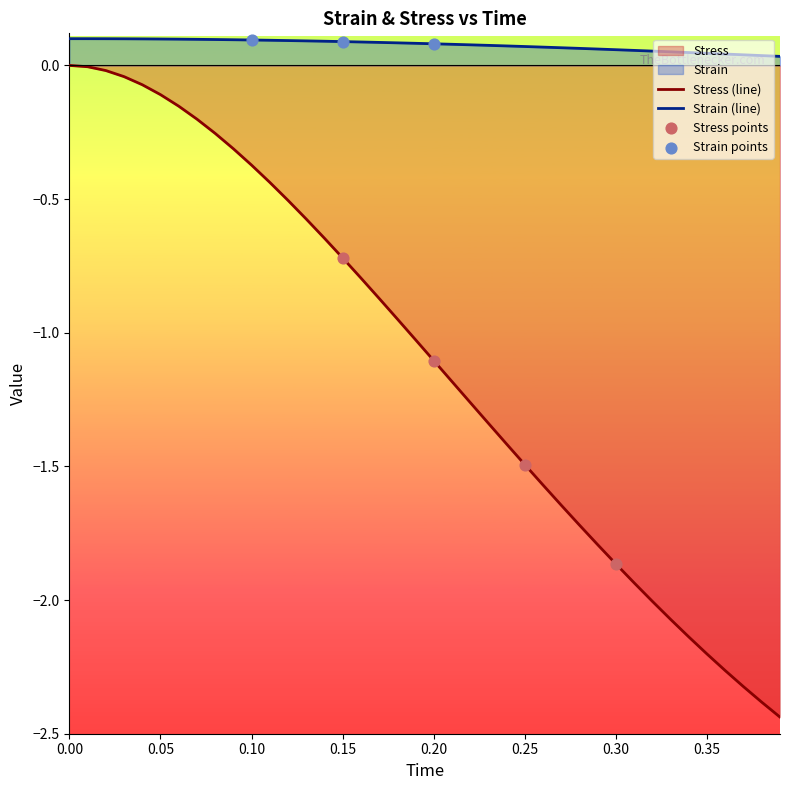

Which series has the largest Y range (max minus min)?

Stress